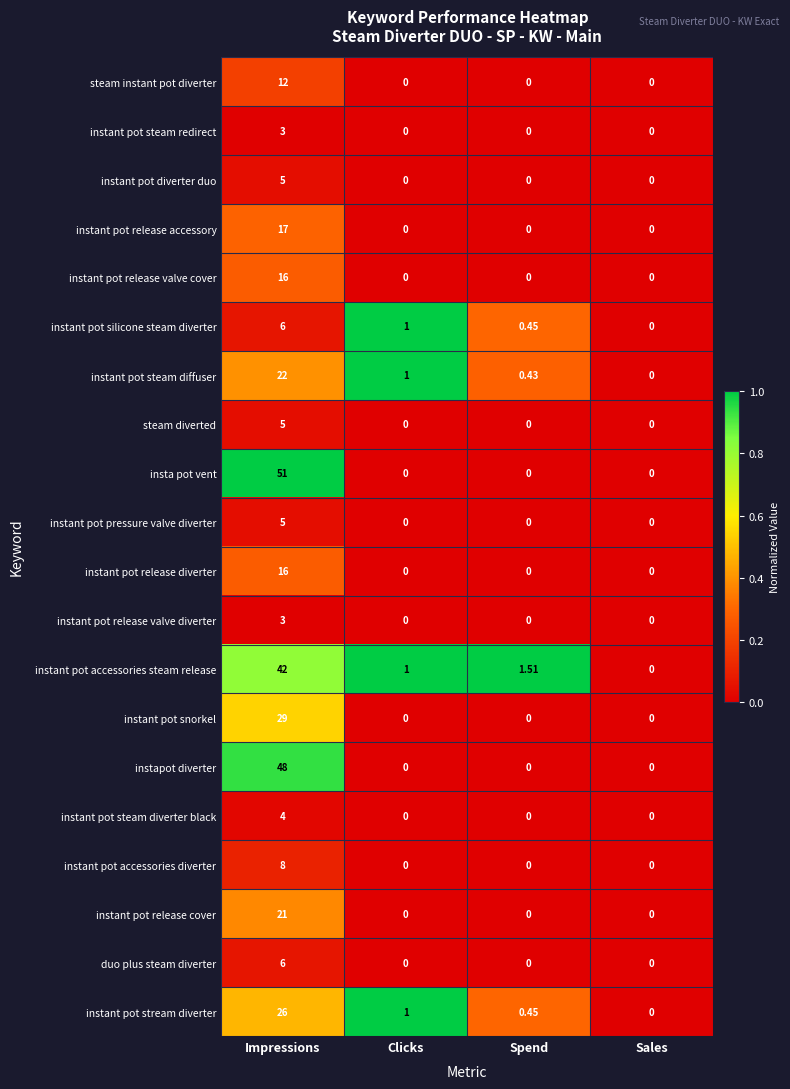

Which series has the largest total across all categories?

insta pot vent